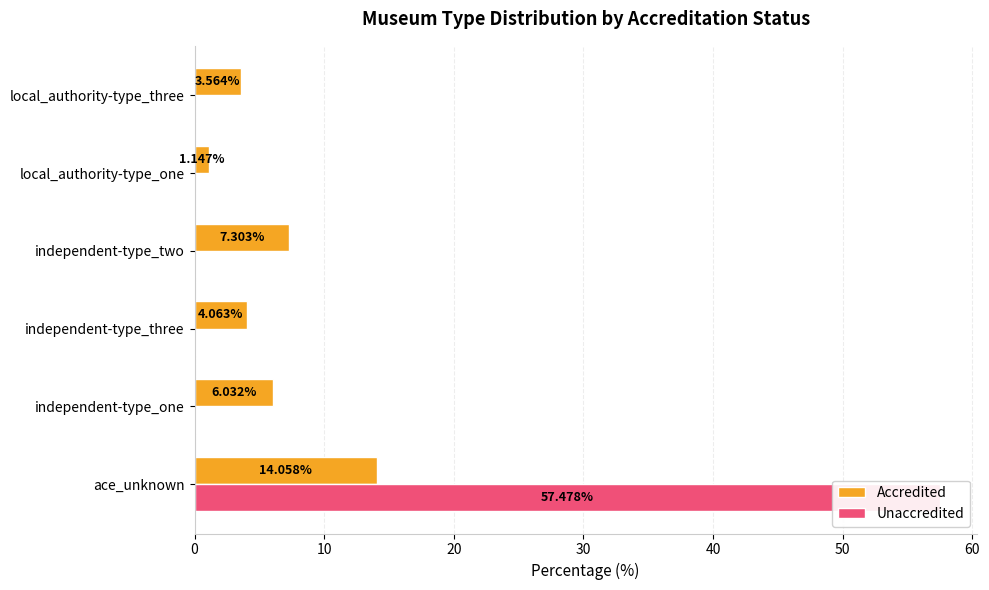

At how many categories does at least one series exceed 31?

1